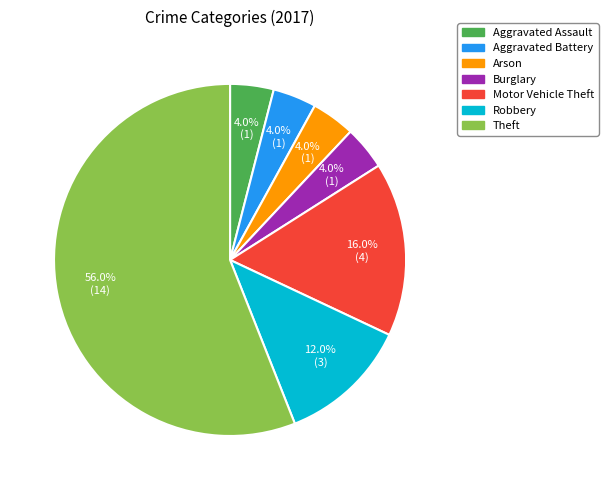

To the nearest percent, what is the combined percentage of Aggravated Battery and Theft?

60%